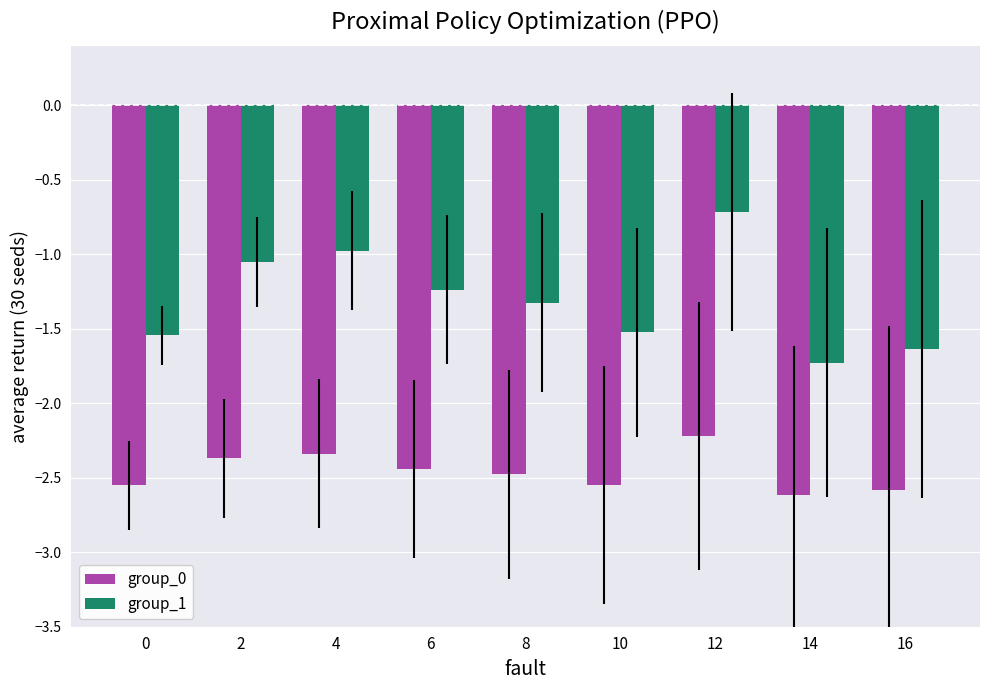

At how many categories does at least one series exceed -2?

9